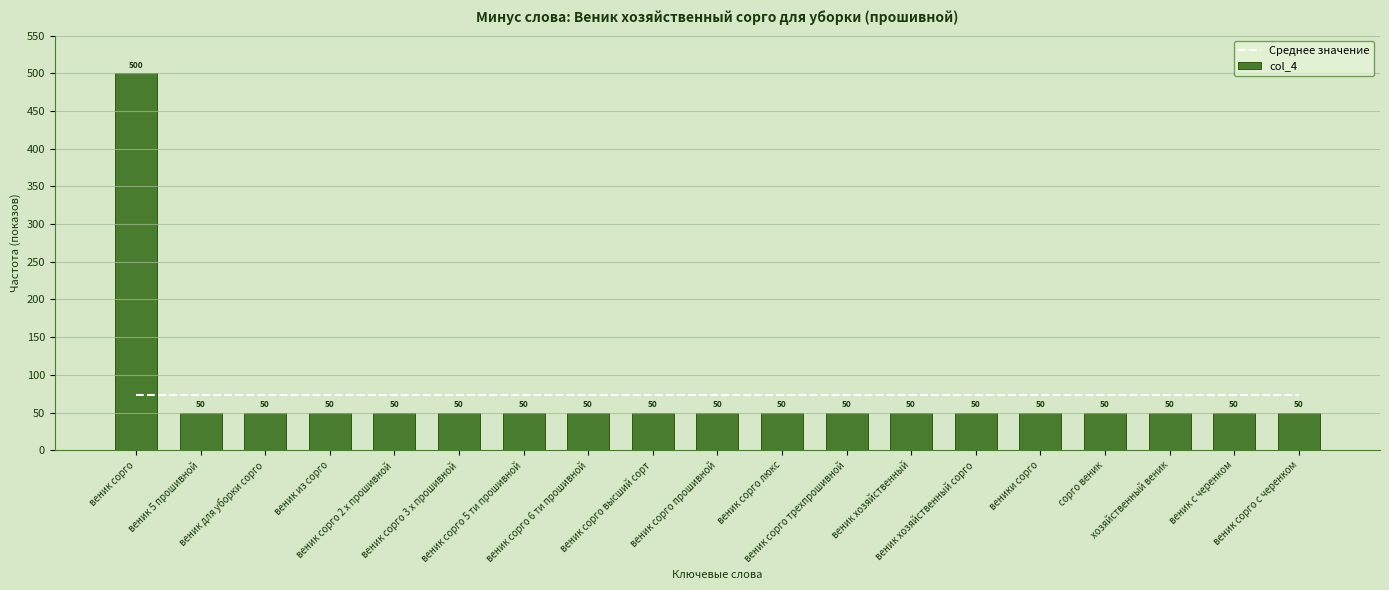

Reading right to left, transcribe all the data shown in this chart.

Среднее значение: веник сорго с черенком=73.7	веник с черенком=73.7	хозяйственный веник=73.7	сорго веник=73.7	веники сорго=73.7	веник хозяйственный сорго=73.7	веник хозяйственный=73.7	веник сорго трехпрошивной=73.7	веник сорго люкс=73.7	веник сорго прошивной=73.7	веник сорго высший сорт=73.7	веник сорго 6 ти прошивной=73.7	веник сорго 5 ти прошивной=73.7	веник сорго 3 х прошивной=73.7	веник сорго 2 х прошивной=73.7	веник из сорго=73.7	веник для уборки сорго=73.7	веник 5 прошивной=73.7	веник сорго=73.7
col_4: веник сорго с черенком=50.0	веник с черенком=50.0	хозяйственный веник=50.0	сорго веник=50.0	веники сорго=50.0	веник хозяйственный сорго=50.0	веник хозяйственный=50.0	веник сорго трехпрошивной=50.0	веник сорго люкс=50.0	веник сорго прошивной=50.0	веник сорго высший сорт=50.0	веник сорго 6 ти прошивной=50.0	веник сорго 5 ти прошивной=50.0	веник сорго 3 х прошивной=50.0	веник сорго 2 х прошивной=50.0	веник из сорго=50.0	веник для уборки сорго=50.0	веник 5 прошивной=50.0	веник сорго=500.0